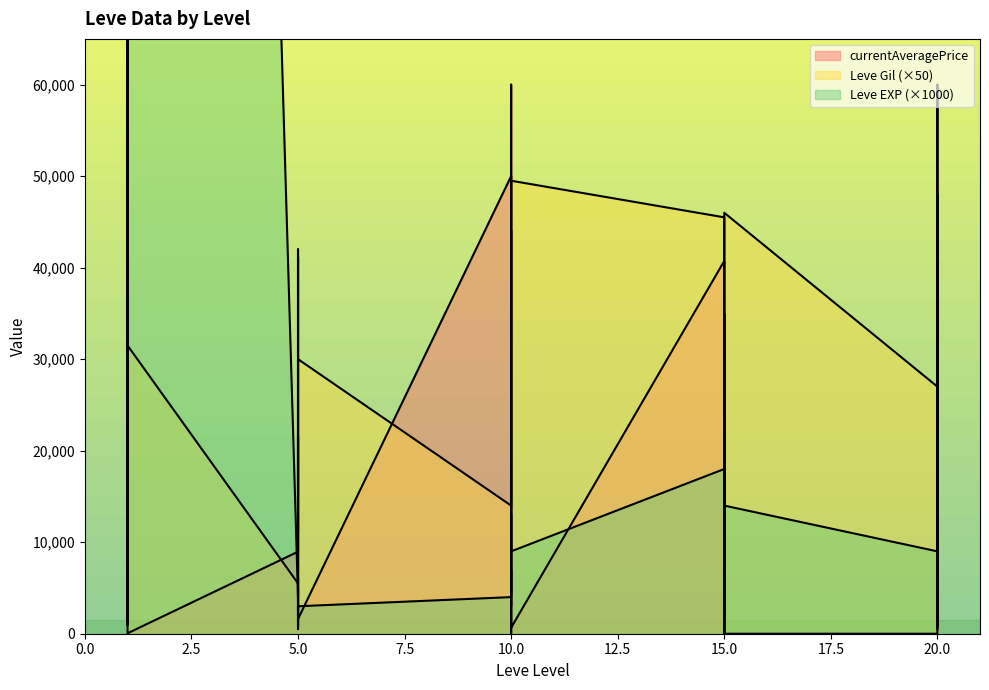

At which category does Leve EXP reach its first local peak?

1